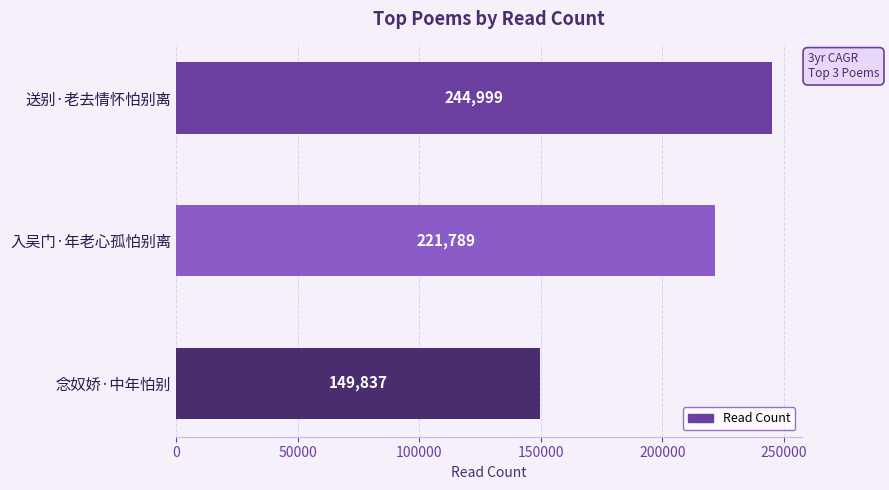

What is the difference between the maximum and minimum values?

95162